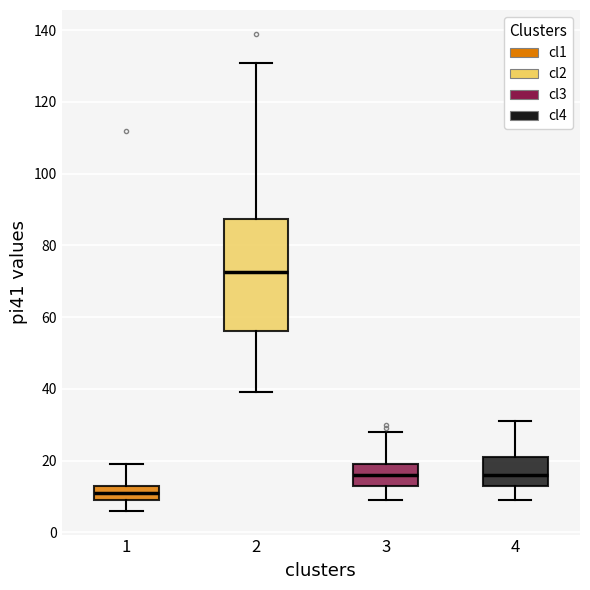

Comparing the boxes themselves (not the whiskers), which one is the tallest?

2